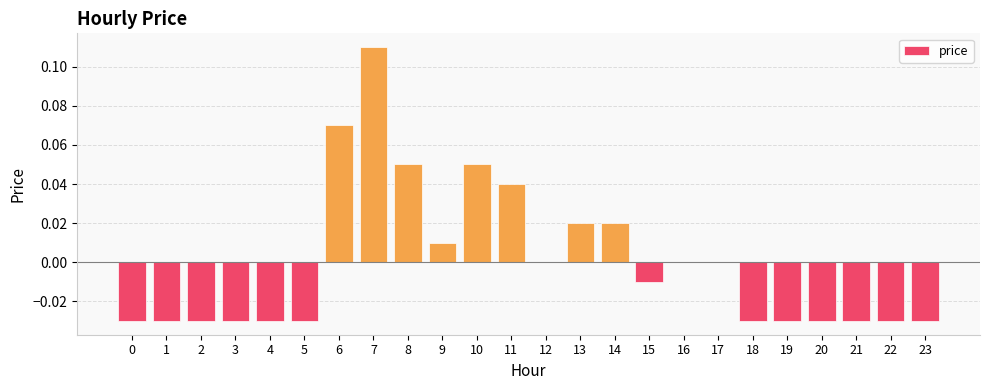

How many data points does each series have?

24